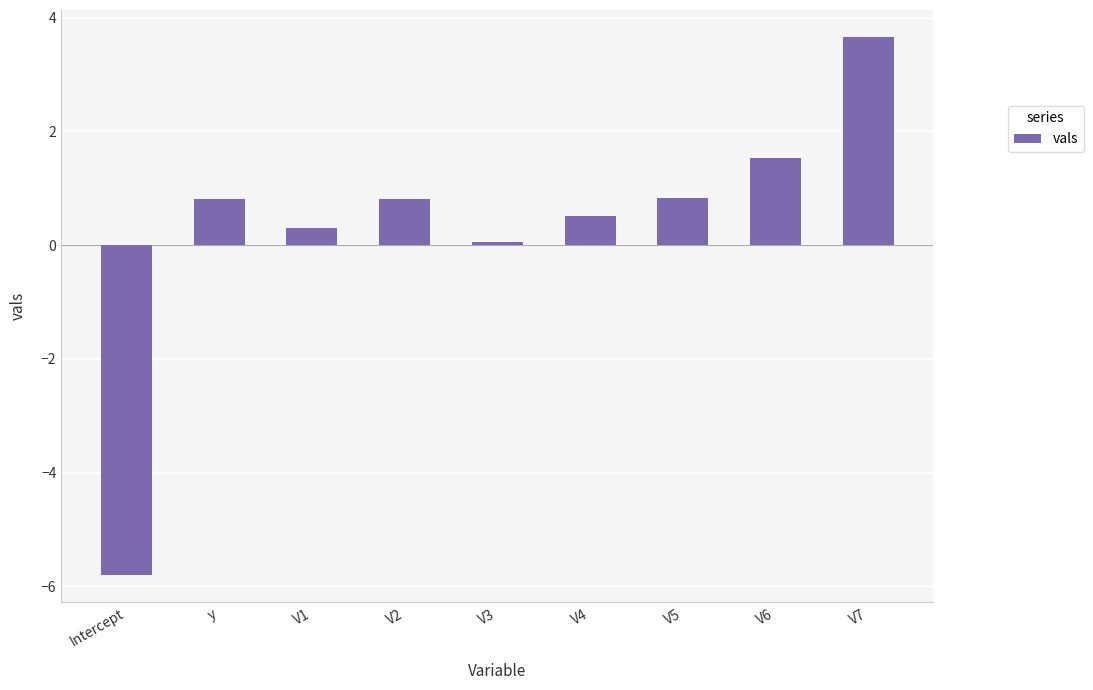

What is the smallest value displayed?

-5.8